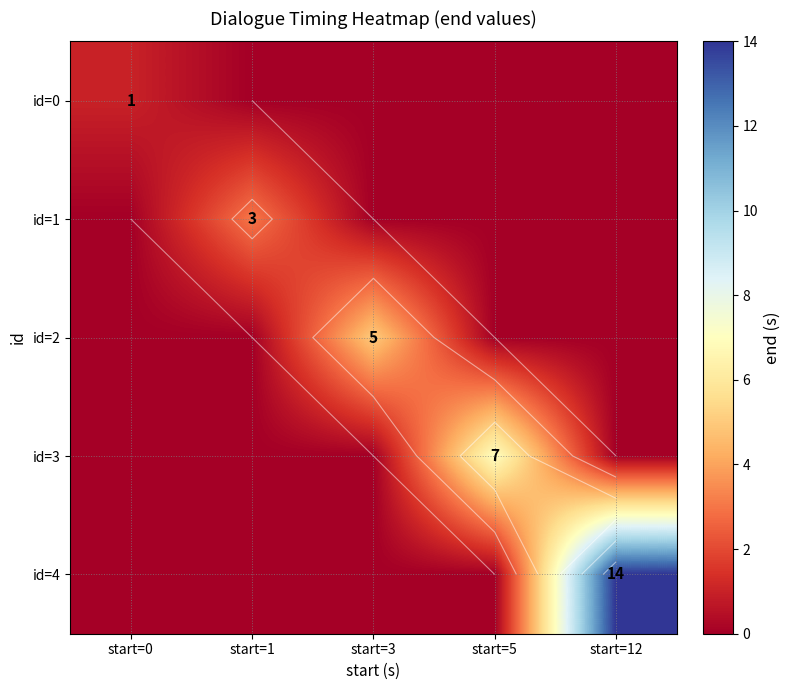

At which label is id=3 closest to 3?

start=0